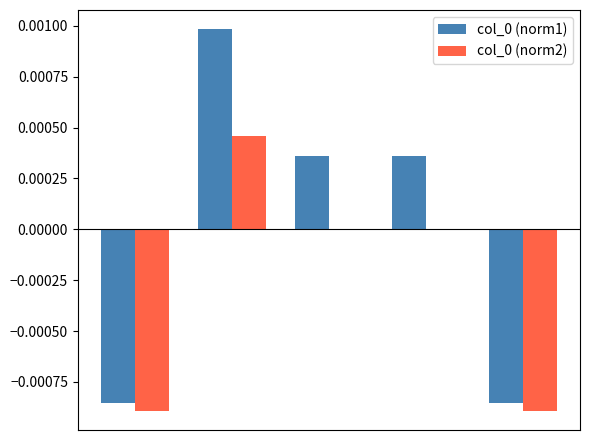

Which series has the largest total across all categories?

col_0 (norm1)